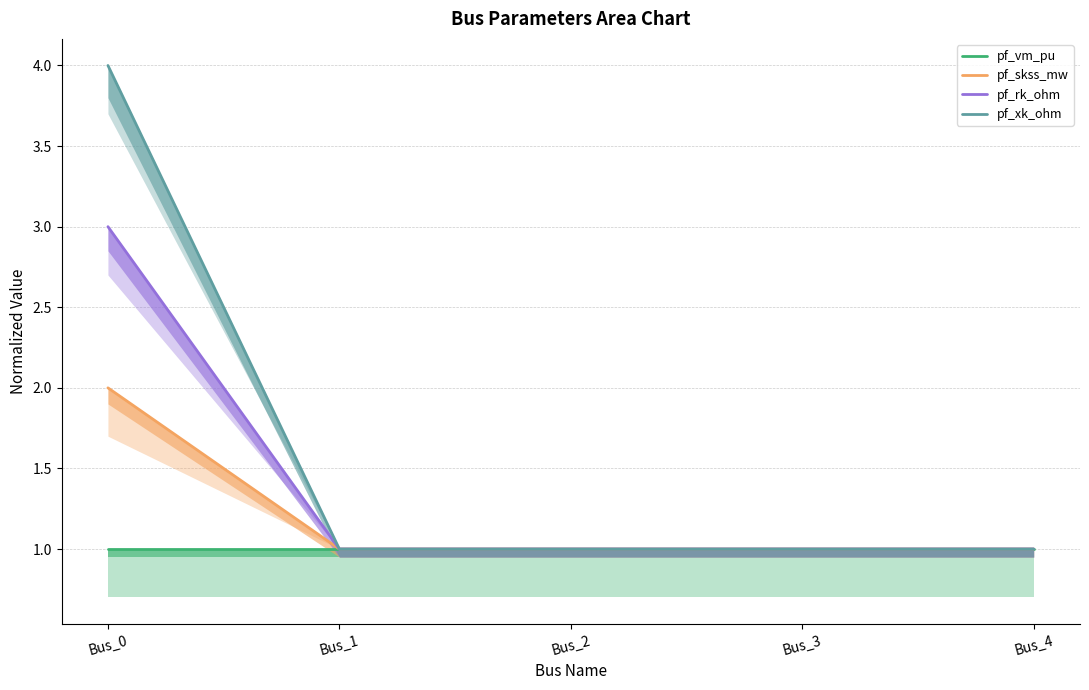

True or false: pf_vm_pu and pf_skss_mw intersect in this chart.

False